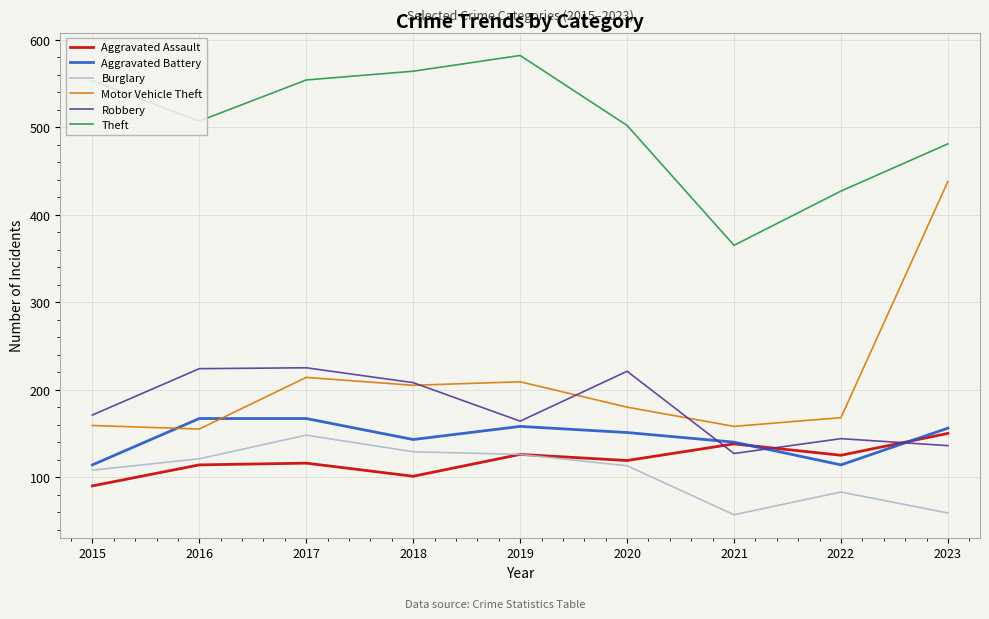

Is the value of Robbery at 2016 greater than the value of Aggravated Battery at 2023?

Yes